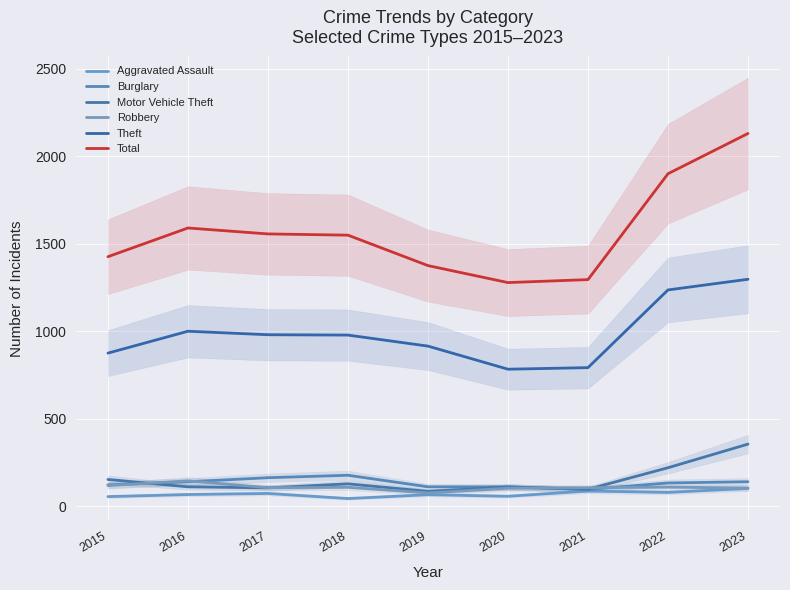

At which label is Total closest to 1703?

2016